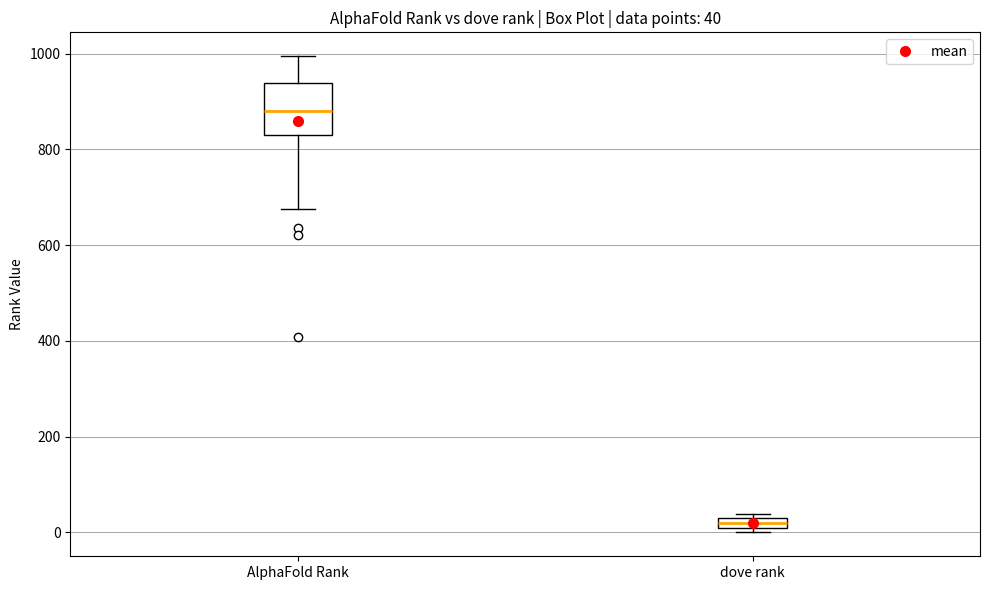

Which box is the tallest, from its lower edge to its upper edge?

AlphaFold Rank